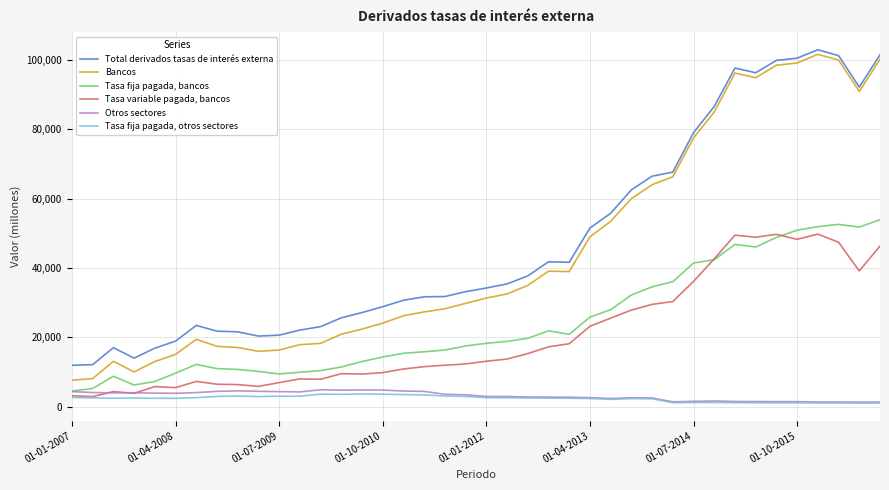

True or false: Total derivados tasas de interés externa and Tasa fija pagada, bancos cross at least once.

False